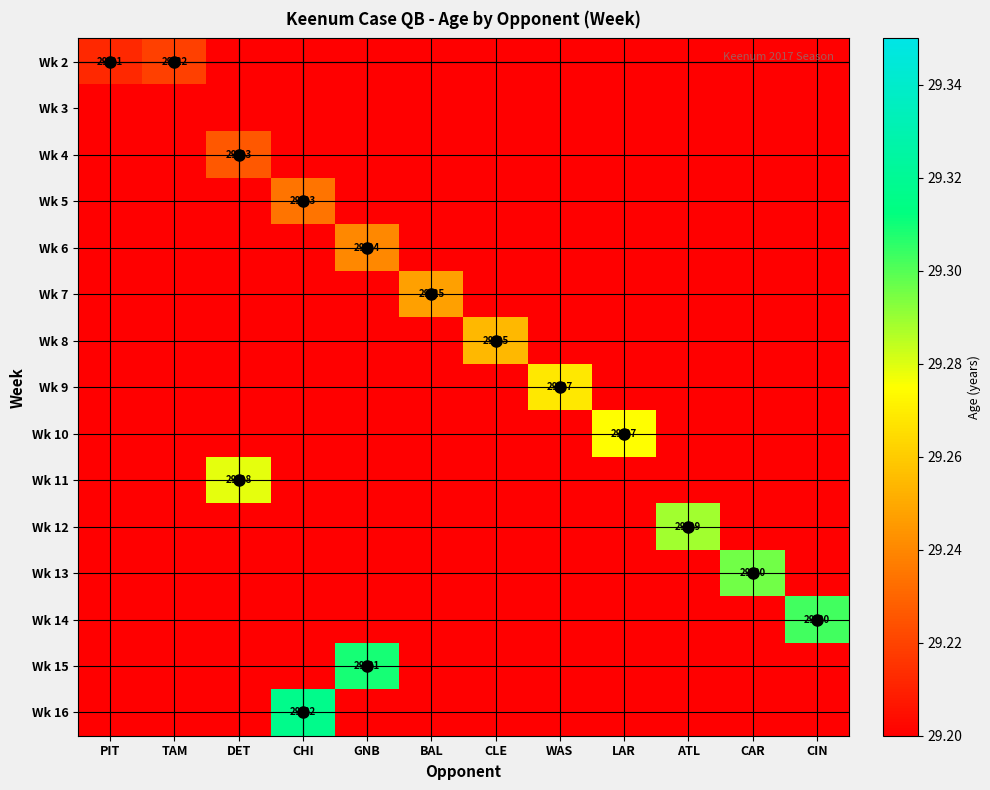

At how many categories does at least one series exceed 4?

12